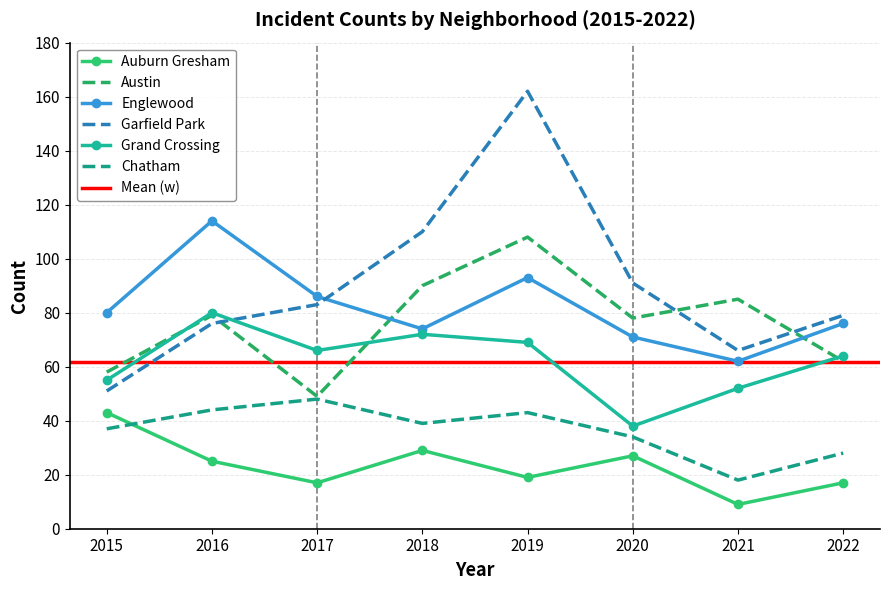

The Grand Crossing series shows 52 at 2021. True or false?

True